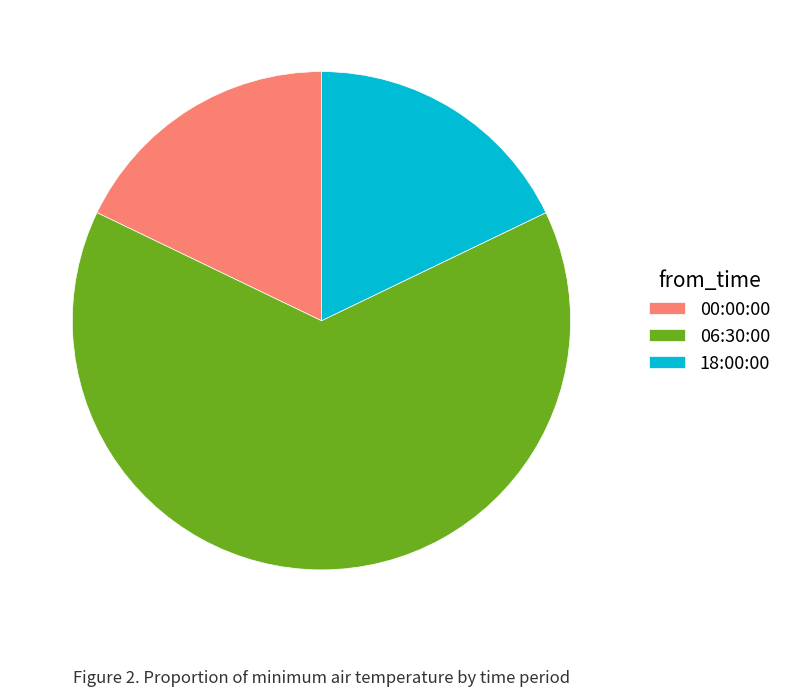

The 00:00:00 slice represents 18% of the pie. True or false?

True